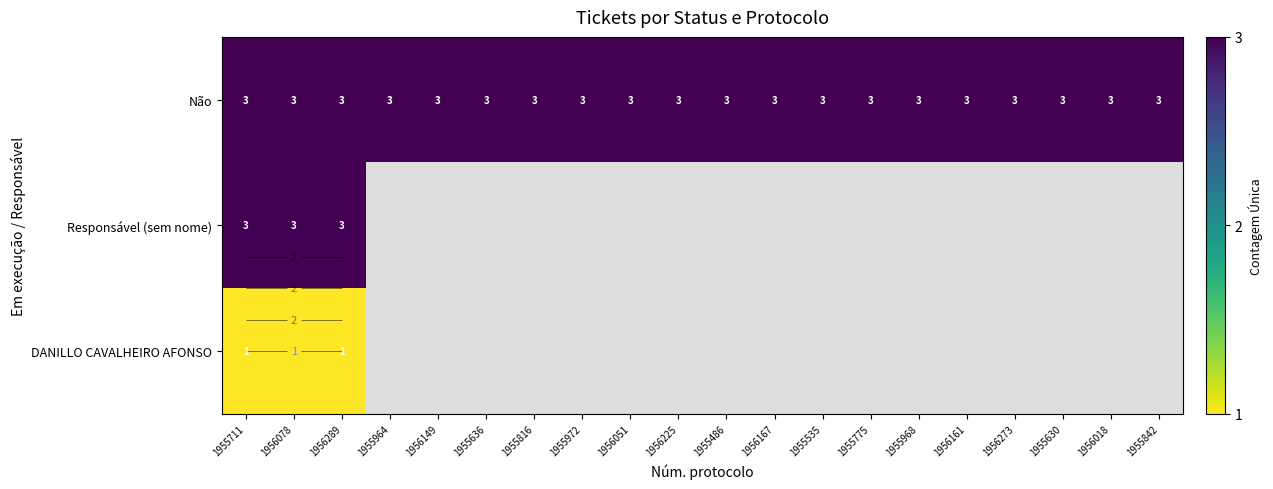

List the series in order of their peak value, highest first.

Não, Responsável (sem nome), DANILLO CAVALHEIRO AFONSO